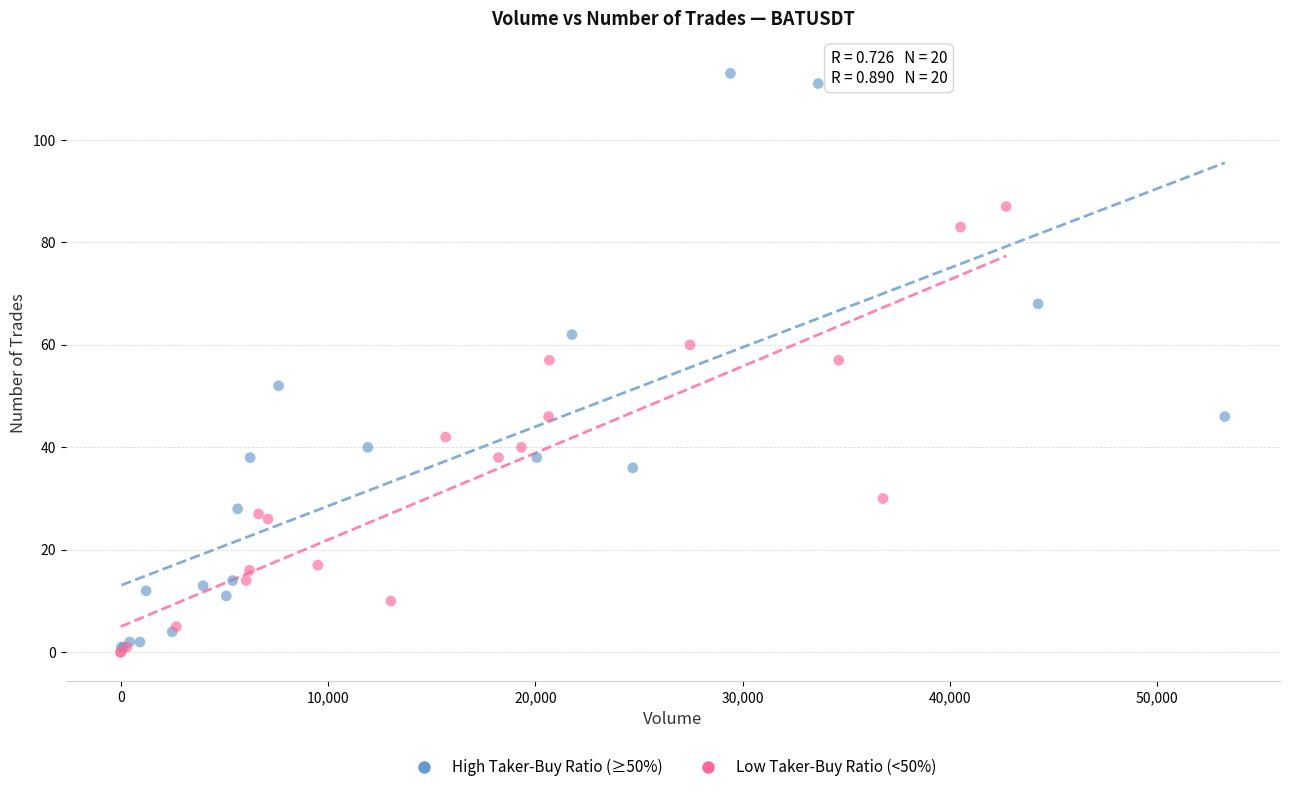

Which series has the largest Y range (max minus min)?

High Taker-Buy Ratio (≥50%)